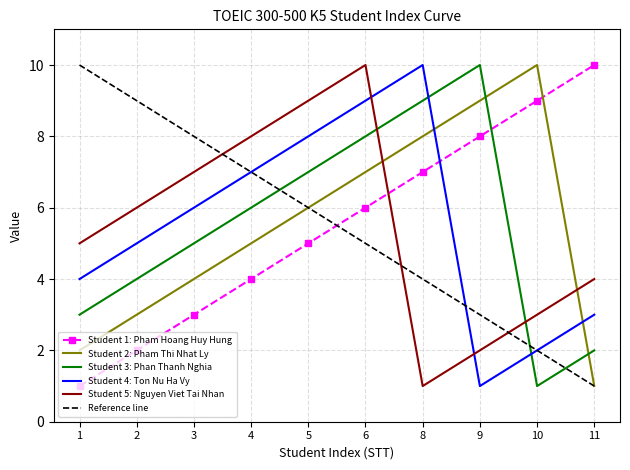

What is the lowest value of the Student 5: Nguyen Viet Tai Nhan series?

1